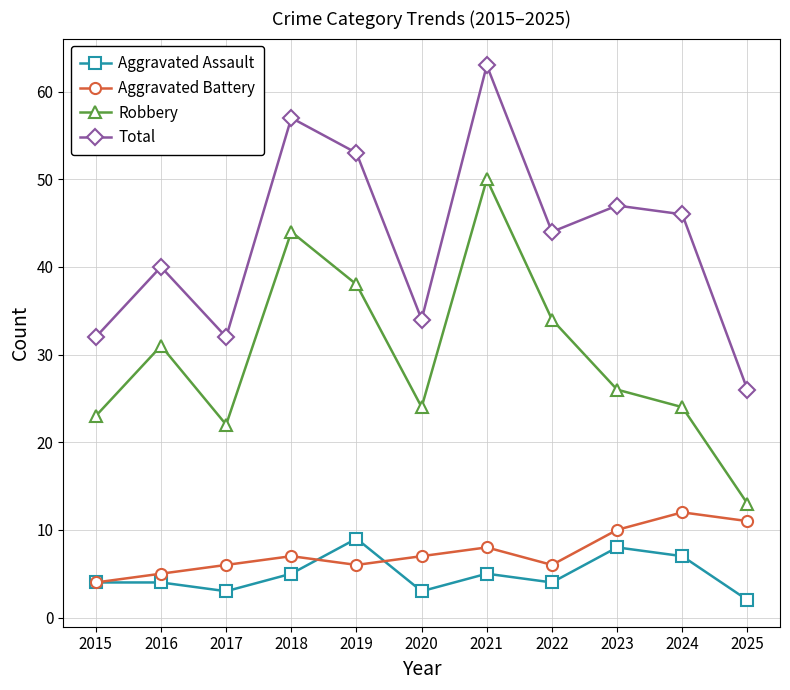

What is the difference between the highest and lowest values at 2020?

31